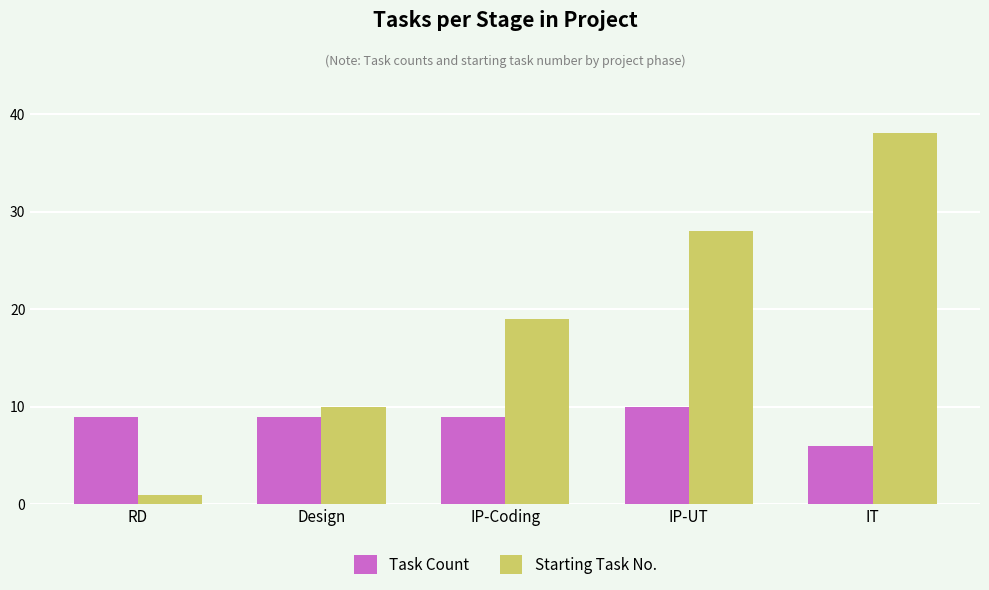

The value of Starting Task No. at IT is 66. True or false?

False